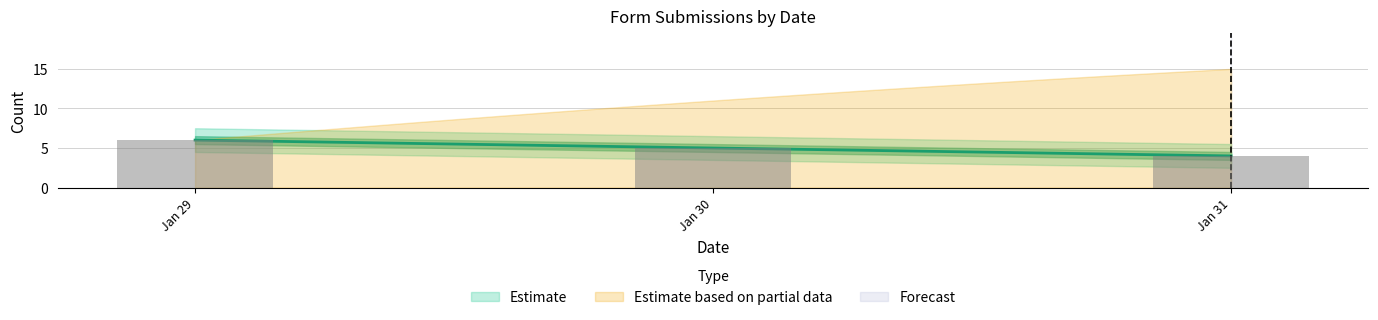

What is the change in value from Jan 29 to Jan 30?

-1